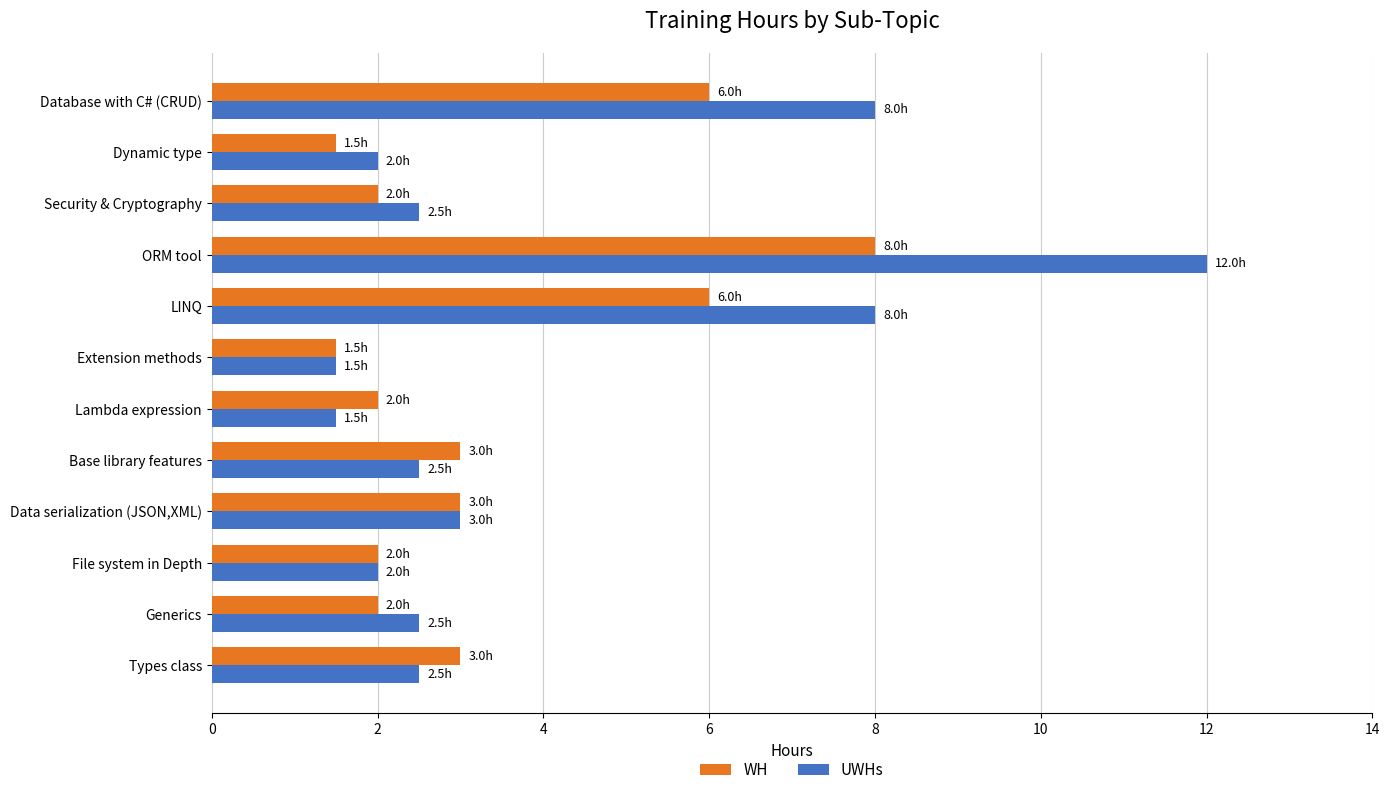

Between Extension methods and ORM tool, which series saw the biggest shift?

UWHs